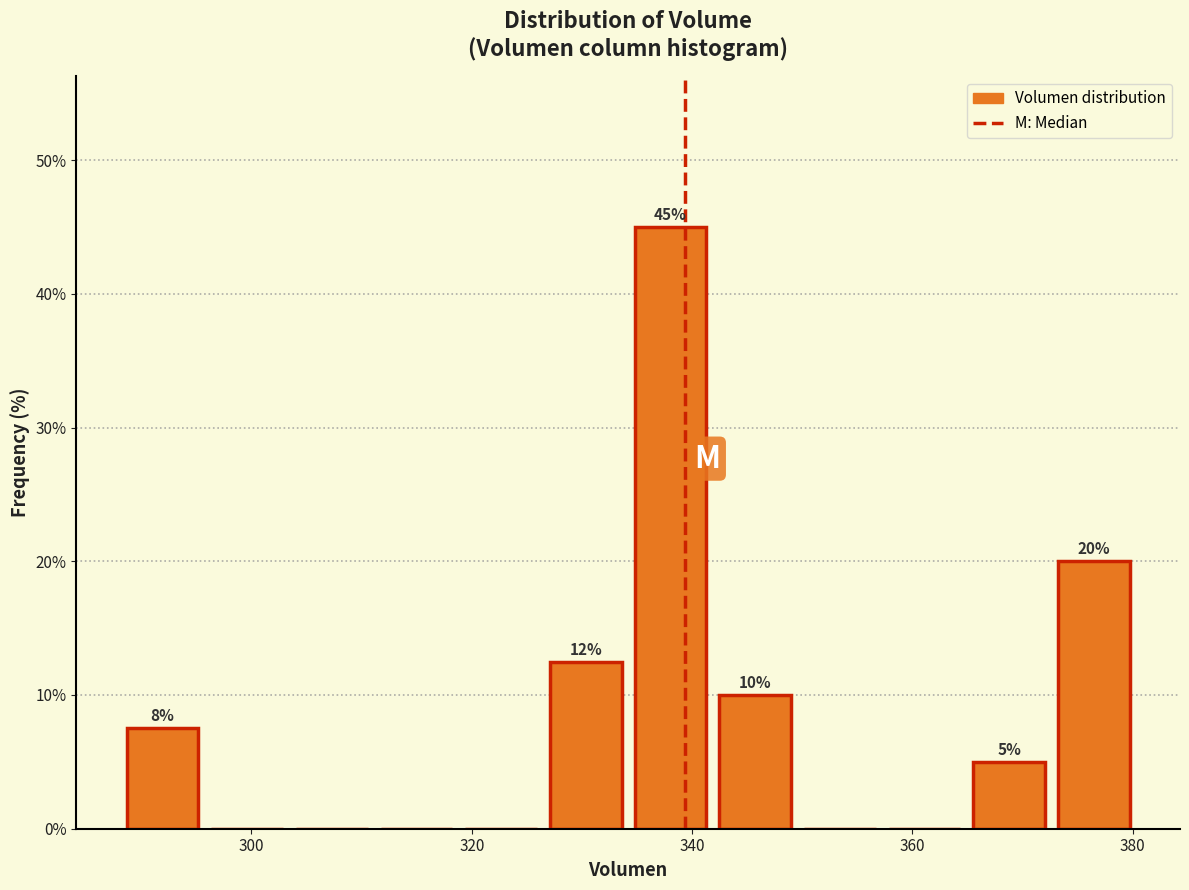

Around what value on the x-axis is the tallest bar? Give the approximate position of its centre, as read against the axis.

338